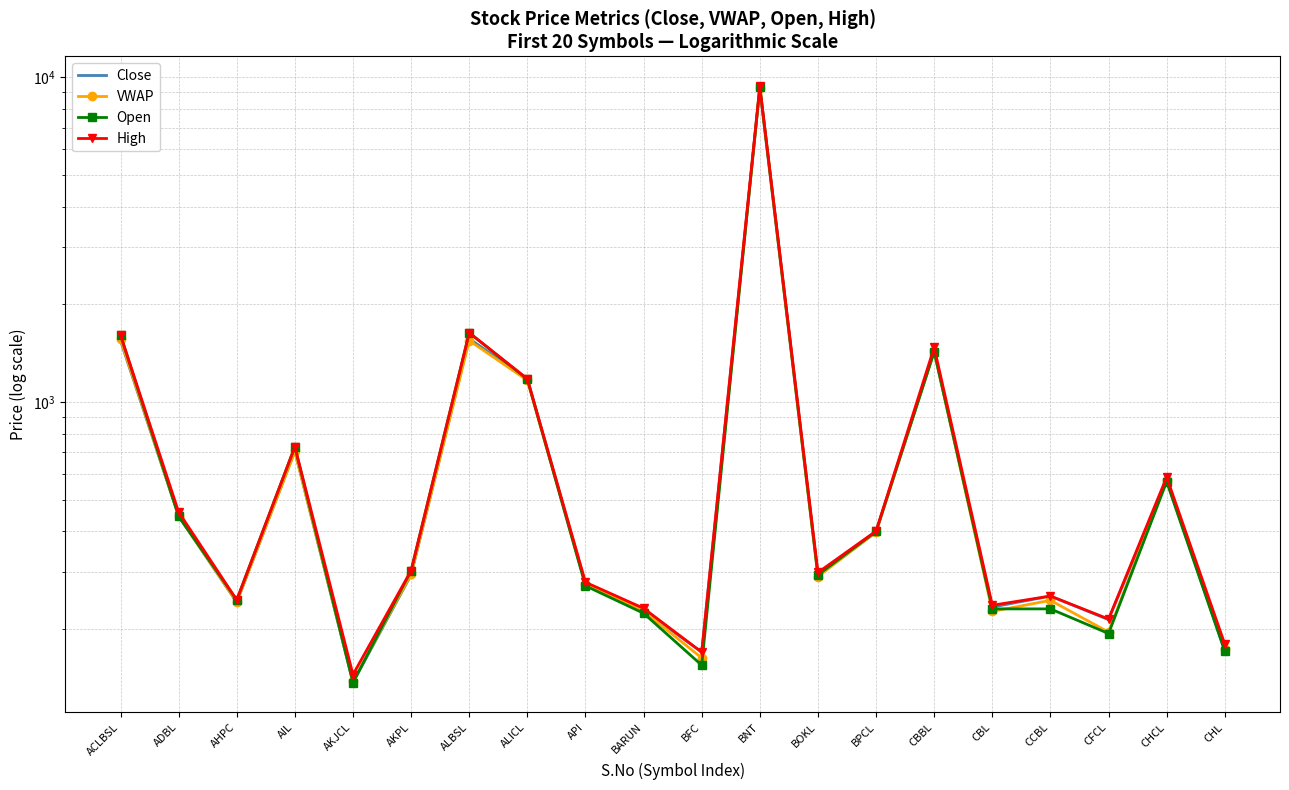

Reading left to right, transcribe all the data shown in this chart.

Close: ACLBSL=1546.0	ADBL=446.0	AHPC=242.0	AIL=707.0	AKJCL=137.0	AKPL=294.0	ALBSL=1569.0	ALICL=1178.0	API=276.0	BARUN=229.0	BFC=170.0	BNT=9201.0	BOKL=292.0	BPCL=398.0	CBBL=1436.0	CBL=234.0	CCBL=253.0	CFCL=214.0	CHCL=576.0	CHL=172.0
VWAP: ACLBSL=1561.0	ADBL=446.1	AHPC=242.5	AIL=704.9	AKJCL=138.1	AKPL=295.9	ALBSL=1546.9	ALICL=1167.3	API=275.5	BARUN=227.3	BFC=163.2	BNT=9270.1	BOKL=290.5	BPCL=398.4	CBBL=1432.4	CBL=227.0	CCBL=245.4	CFCL=195.9	CHCL=577.7	CHL=173.3
Open: ACLBSL=1610.0	ADBL=445.0	AHPC=246.0	AIL=729.0	AKJCL=137.0	AKPL=303.0	ALBSL=1635.0	ALICL=1176.0	API=272.0	BARUN=224.0	BFC=155.0	BNT=9350.0	BOKL=294.0	BPCL=400.0	CBBL=1430.0	CBL=231.0	CCBL=231.0	CFCL=194.0	CHCL=569.0	CHL=171.0
High: ACLBSL=1610.0	ADBL=459.0	AHPC=246.0	AIL=729.0	AKJCL=145.0	AKPL=303.0	ALBSL=1635.0	ALICL=1180.0	API=279.0	BARUN=232.0	BFC=170.0	BNT=9384.0	BOKL=299.0	BPCL=401.0	CBBL=1475.0	CBL=237.0	CCBL=253.0	CFCL=215.0	CHCL=588.0	CHL=180.0